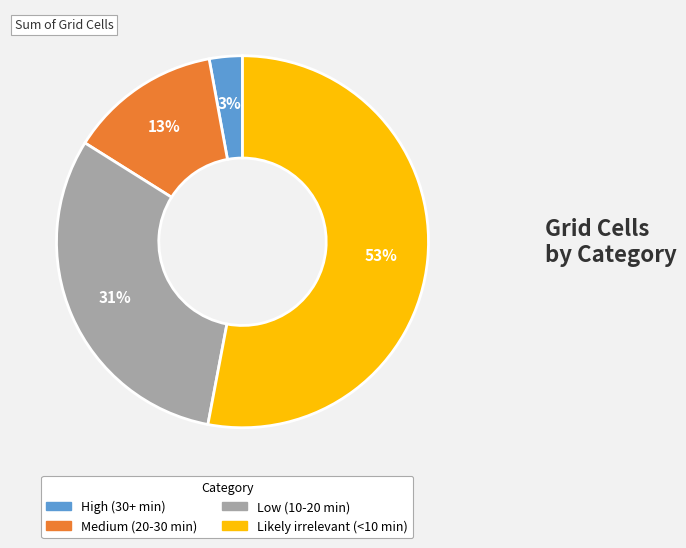

Which has a higher value, Low (10-20 min) or High (30+ min)?

Low (10-20 min)